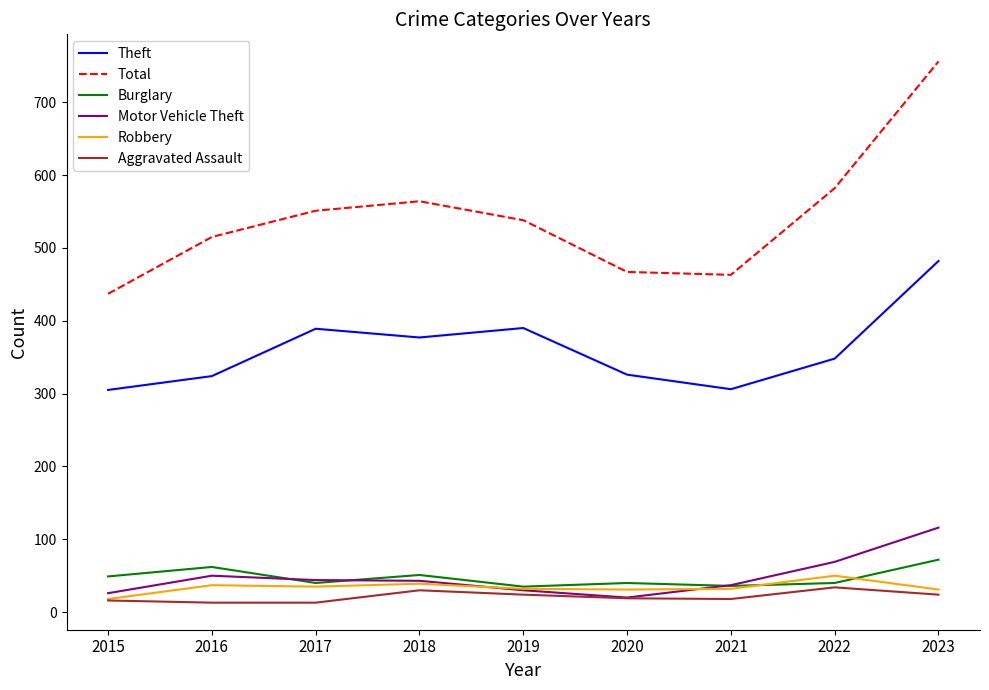

Which category has the highest value in the Theft series?

2023